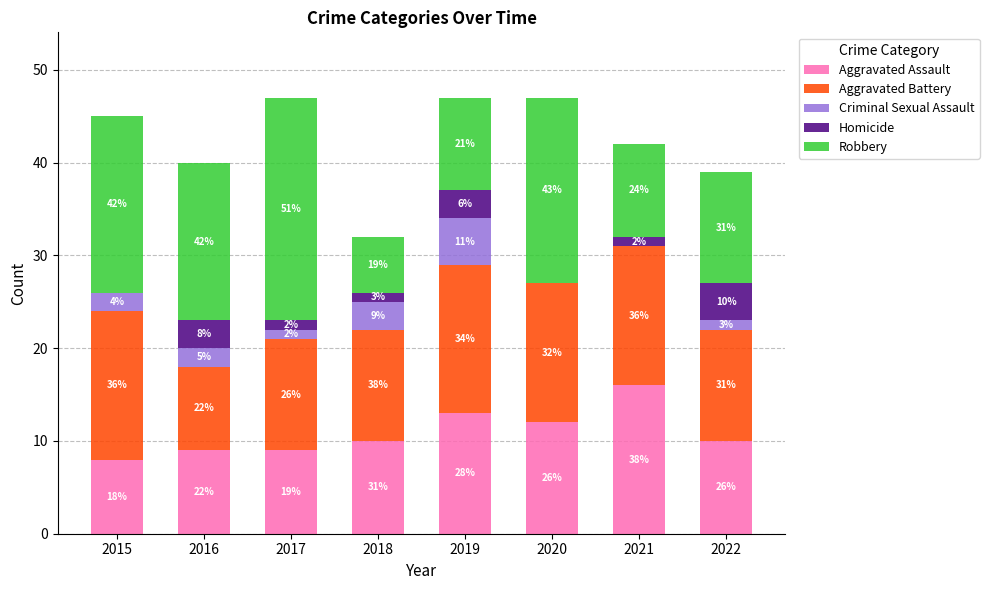

What is the average value of the Aggravated Battery series?

13